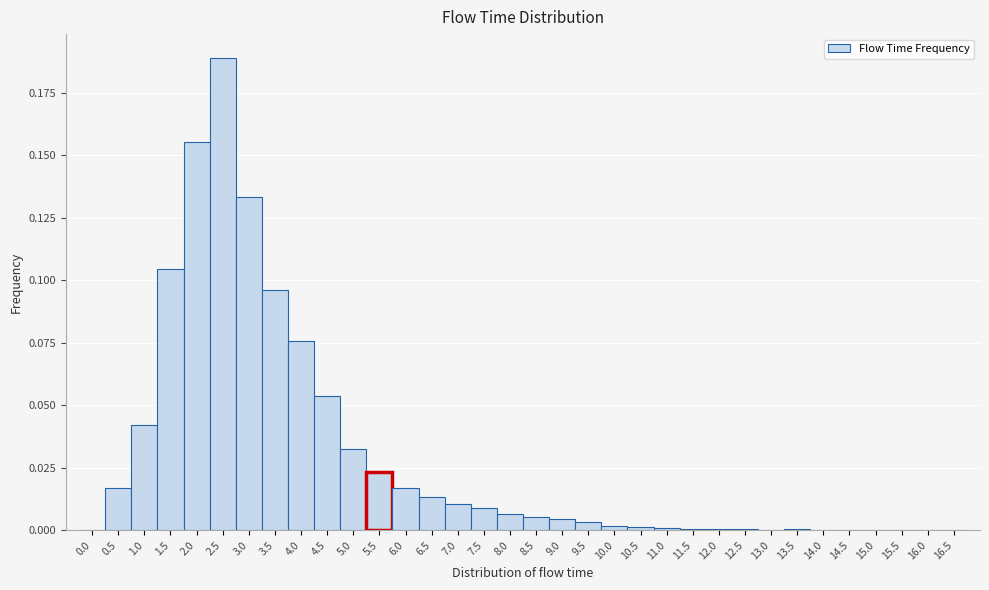

How tall is the bar that spans 2.75 to 3.25 on the x-axis? The values are not printed on the chart, so give them approximately, as read against the axis.

0.135